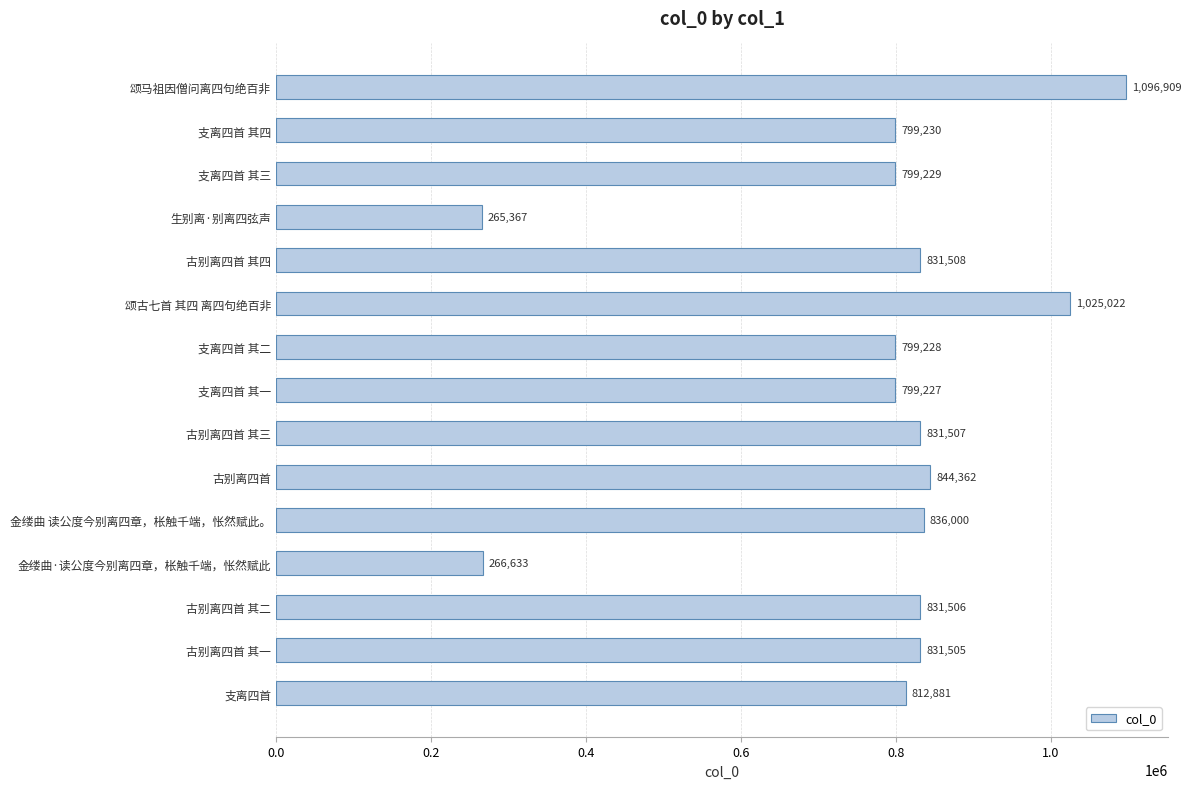

Rank the categories by value from highest to lowest.

颂马祖因僧问离四句绝百非, 颂古七首 其四 离四句绝百非, 古别离四首, 金缕曲 读公度今别离四章，枨触千端，怅然赋此。, 古别离四首 其四, 古别离四首 其三, 古别离四首 其二, 古别离四首 其一, 支离四首, 支离四首 其四, 支离四首 其三, 支离四首 其二, 支离四首 其一, 金缕曲·读公度今别离四章，枨触千端，怅然赋此, 生别离·别离四弦声